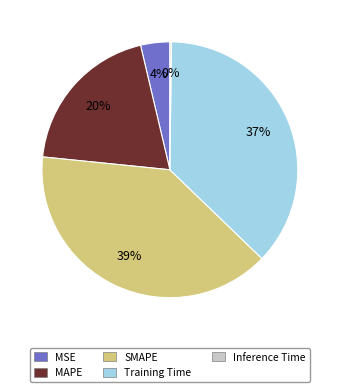

What is the largest slice in the pie chart?

SMAPE